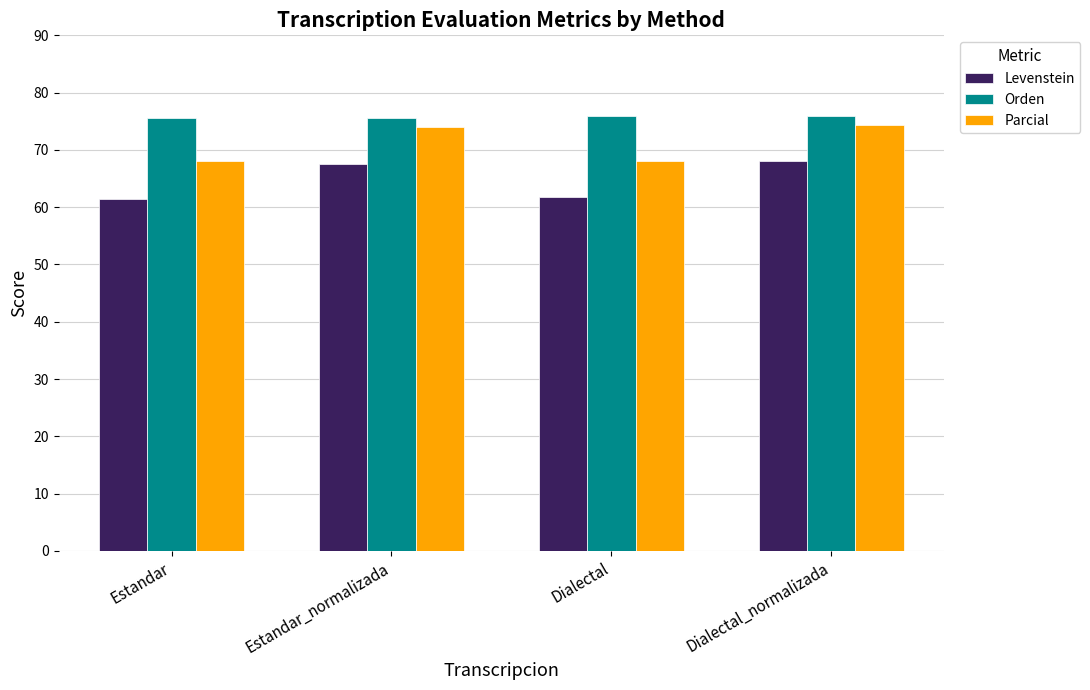

How many bars are there in total?

12